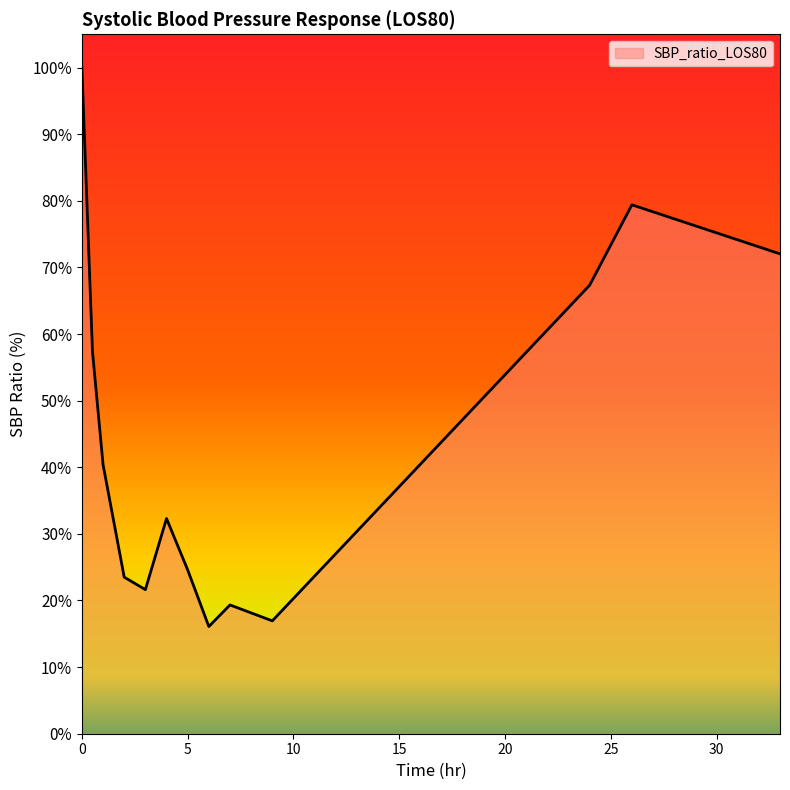

What is the maximum value shown in the chart?

100.0